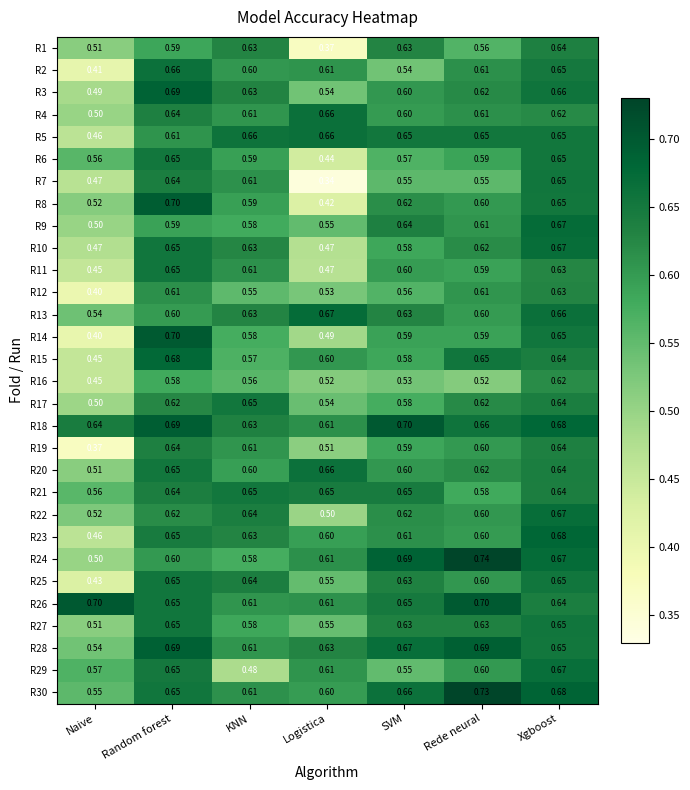

What is the total value across all series at Naive?

14.9